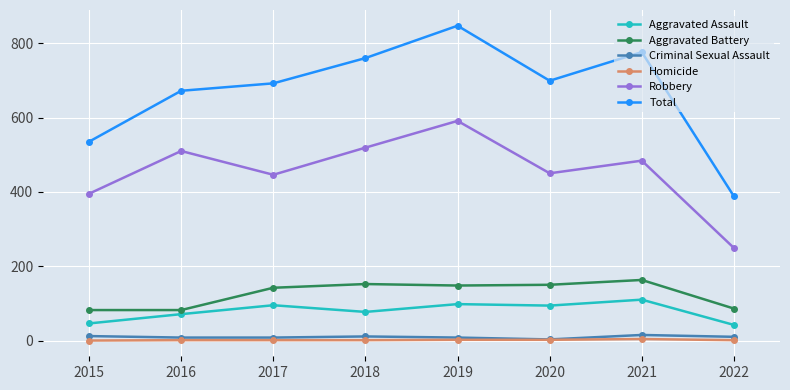

True or false: Homicide and Aggravated Battery cross at least once.

False